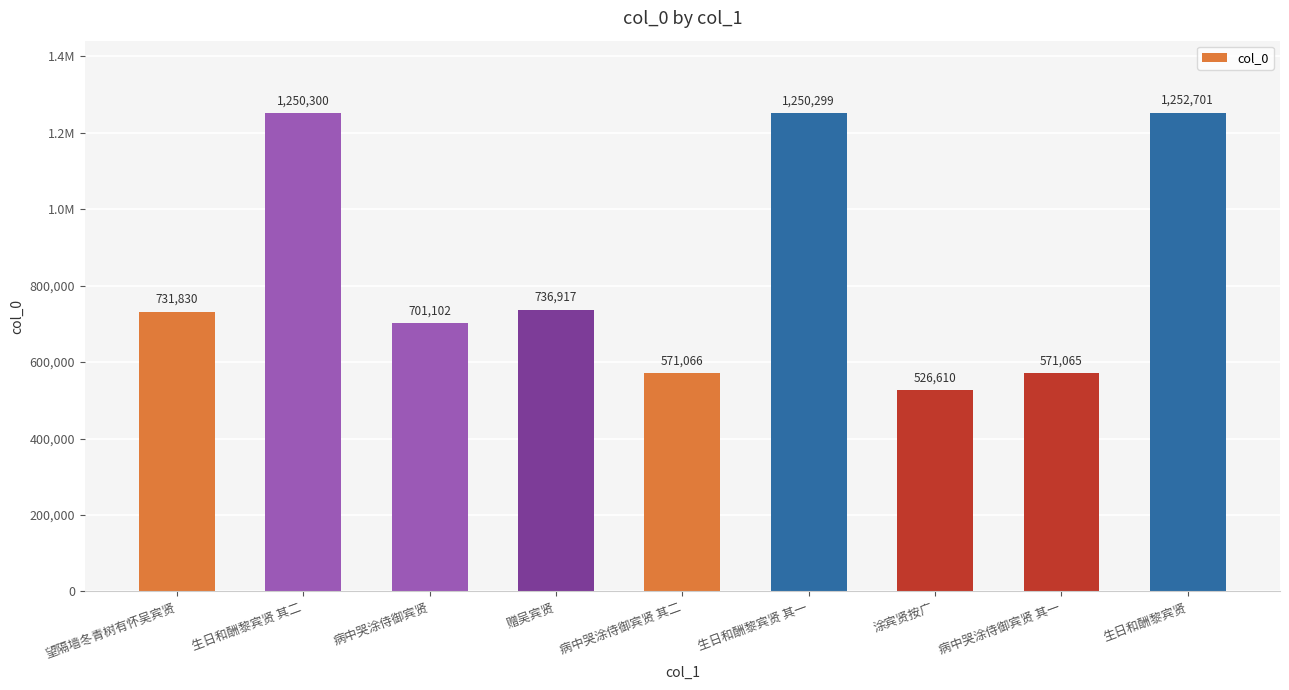

List the labels in order of value, smallest first.

涂宾贤按广, 病中哭涂侍御宾贤 其一, 病中哭涂侍御宾贤 其二, 病中哭涂侍御宾贤, 望隔墙冬青树有怀吴宾贤, 赠吴宾贤, 生日和酬黎宾贤 其一, 生日和酬黎宾贤 其二, 生日和酬黎宾贤